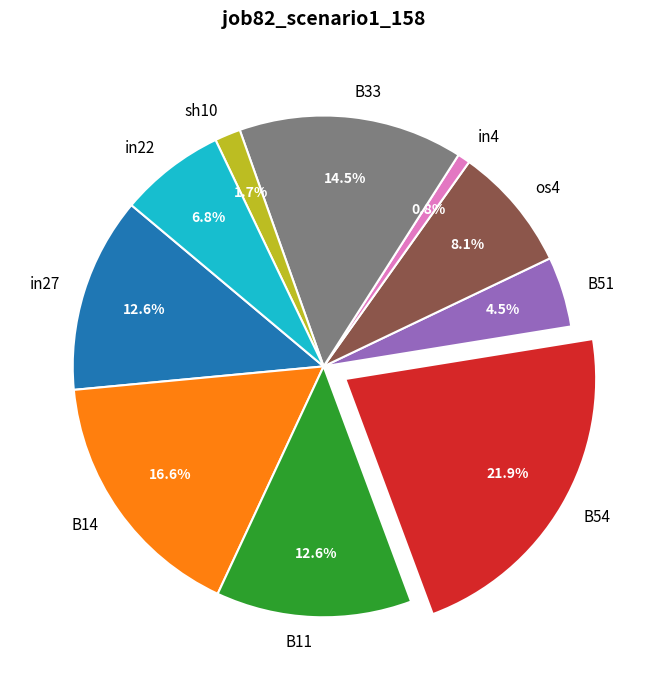

Count the number of slices in the pie.

10